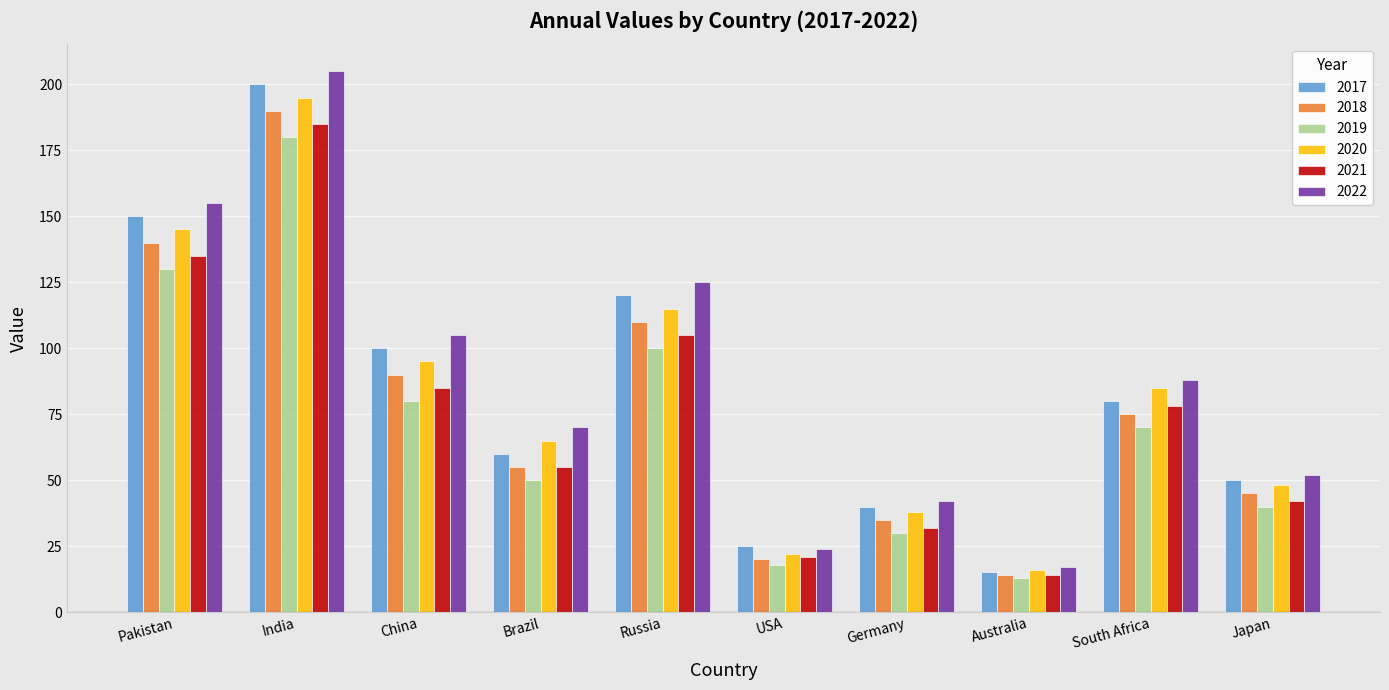

What is the average value of the 2017 series?

84